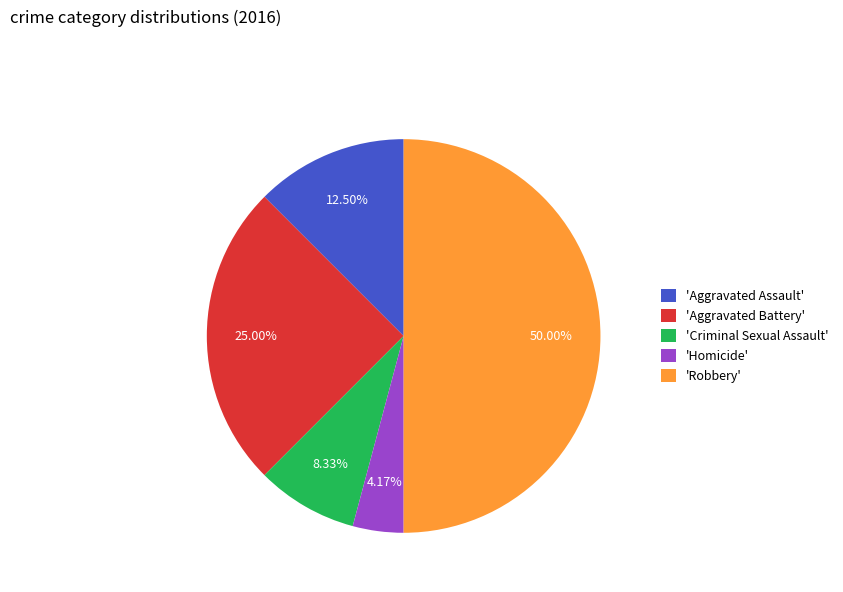

Is 'Aggravated Assault' the majority of the pie?

No